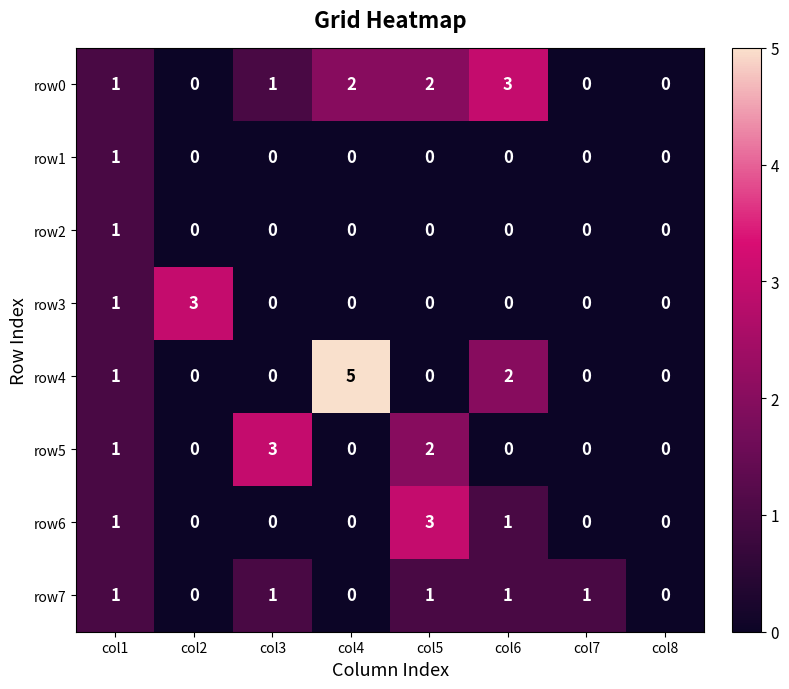

Count the number of categories in the chart.

8